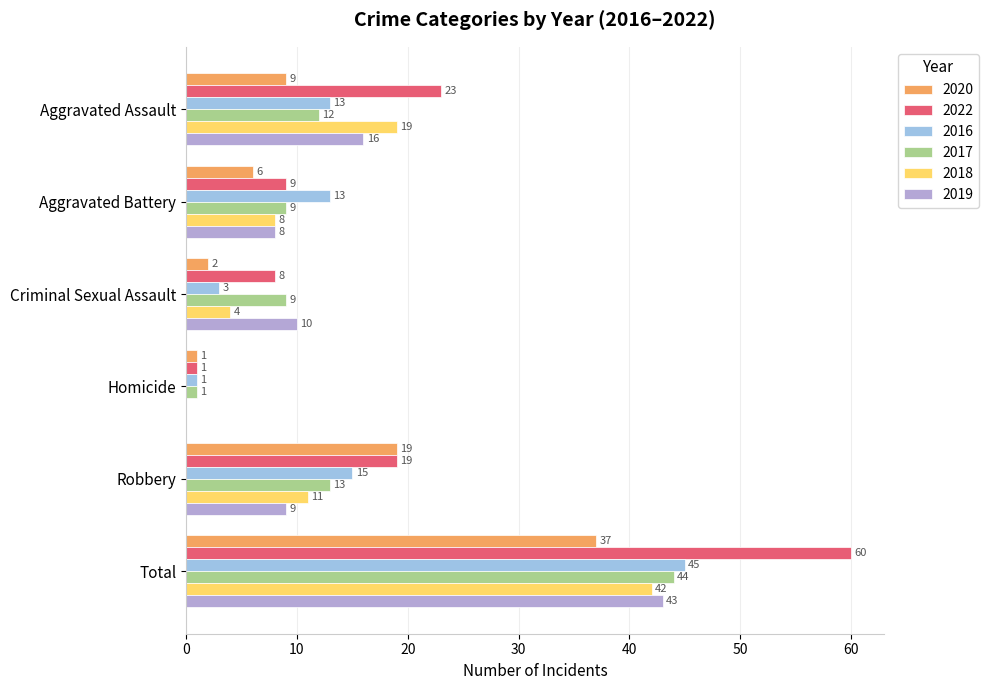

How many values in 2018 are above zero?

5